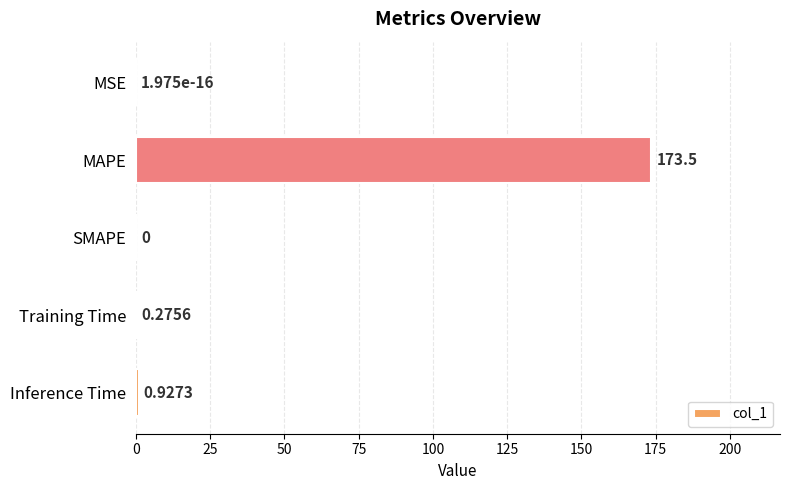

Which has a higher value, Training Time or MAPE?

MAPE